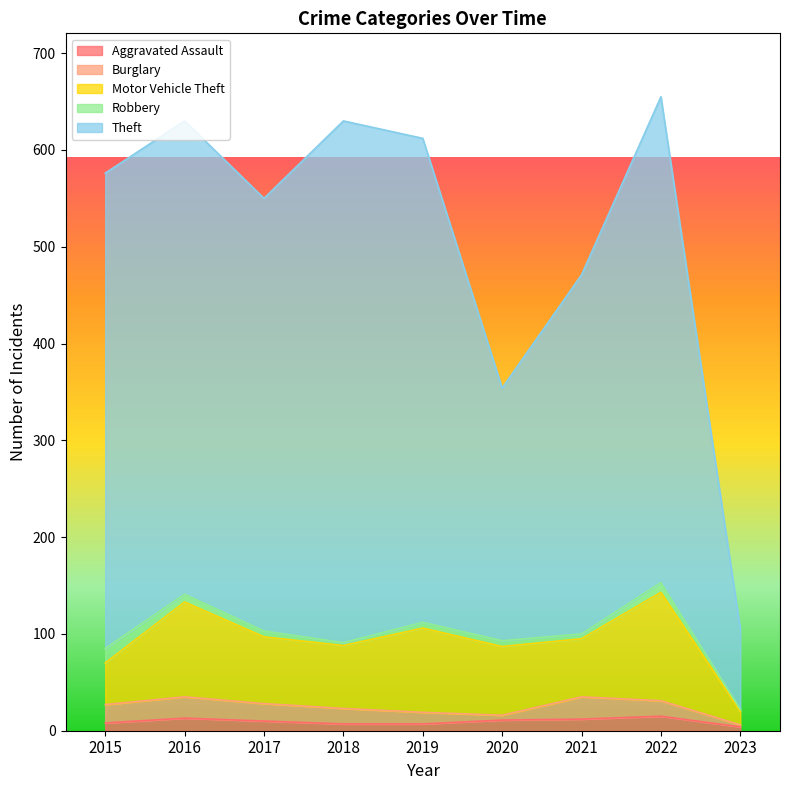

Which series ends up on top after the final intersection of Robbery and Aggravated Assault?

Aggravated Assault